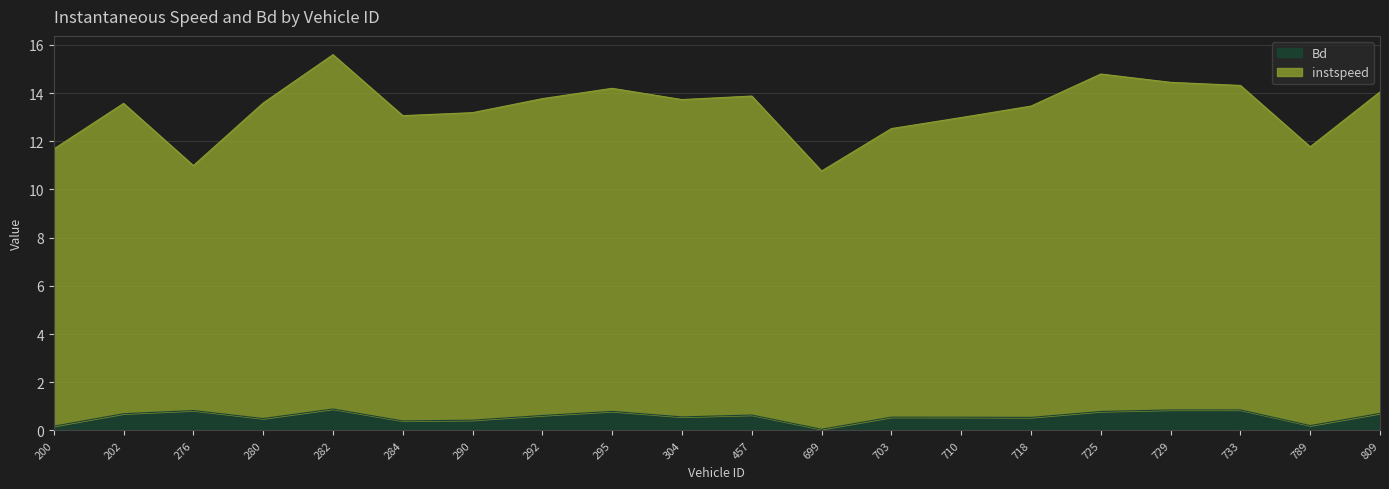

True or false: instspeed and Bd cross at least once.

False